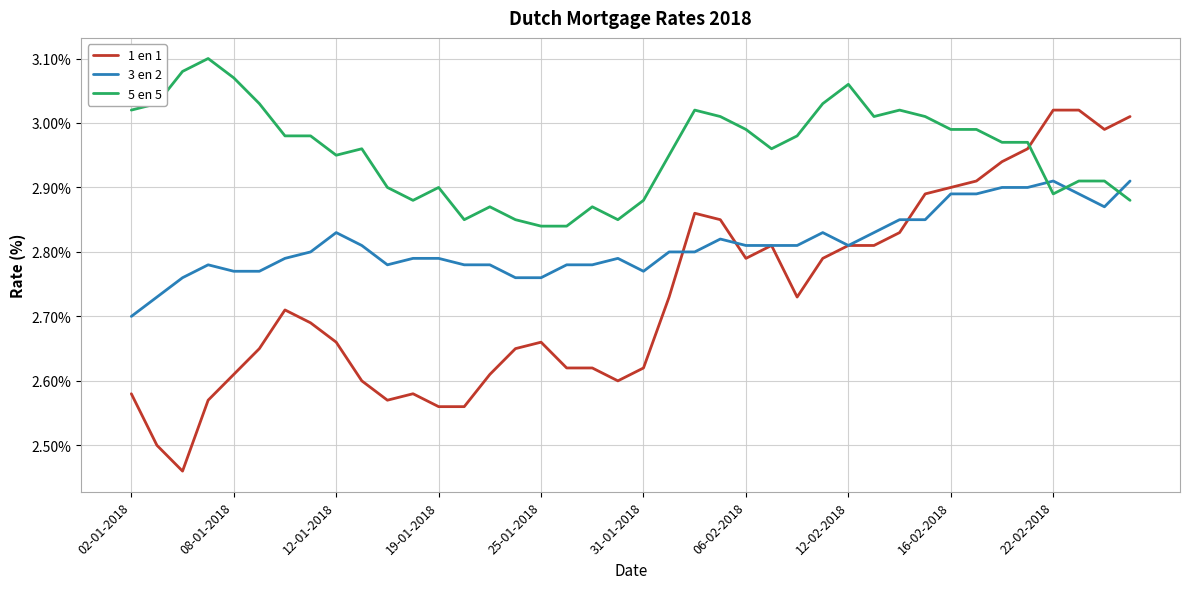

List the series in order of their peak value, highest first.

5 en 5, 1 en 1, 3 en 2